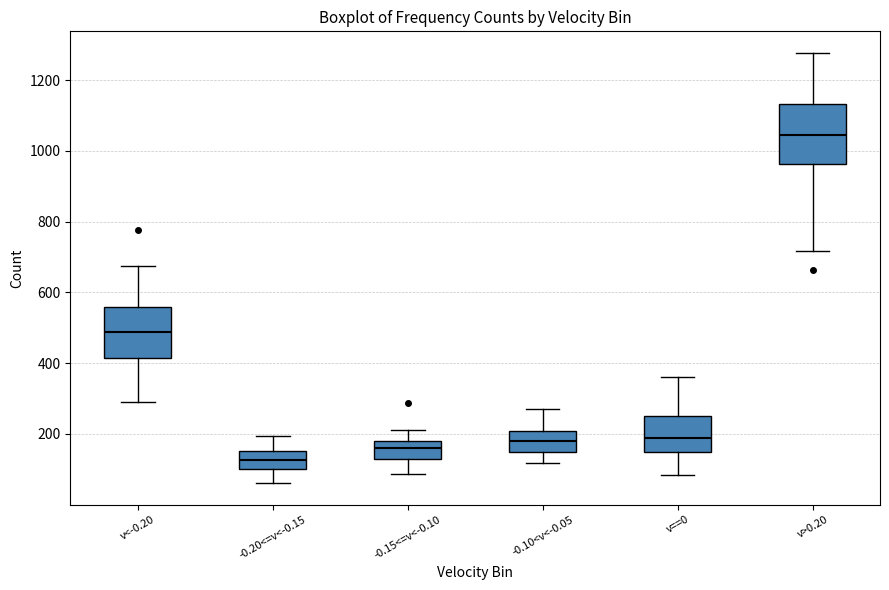

Reading left to right, transcribe this box plot: for each box, give where its median line is, the range the box spans, and where its two whiskers end, as read against the y-axis. The values are not printed on the chart, so give them approximately, as read against the axis.

v<-0.20: median 480, box 420 to 560, whiskers 300 to 680
-0.20<=v<-0.15: median 120, box 100 to 160, whiskers 60 to 200
-0.15<=v<-0.10: median 160, box 120 to 180, whiskers 80 to 220
-0.10<v<-0.05: median 180, box 140 to 200, whiskers 120 to 260
v==0: median 180, box 140 to 240, whiskers 80 to 360
v>0.20: median 1040, box 960 to 1140, whiskers 720 to 1280